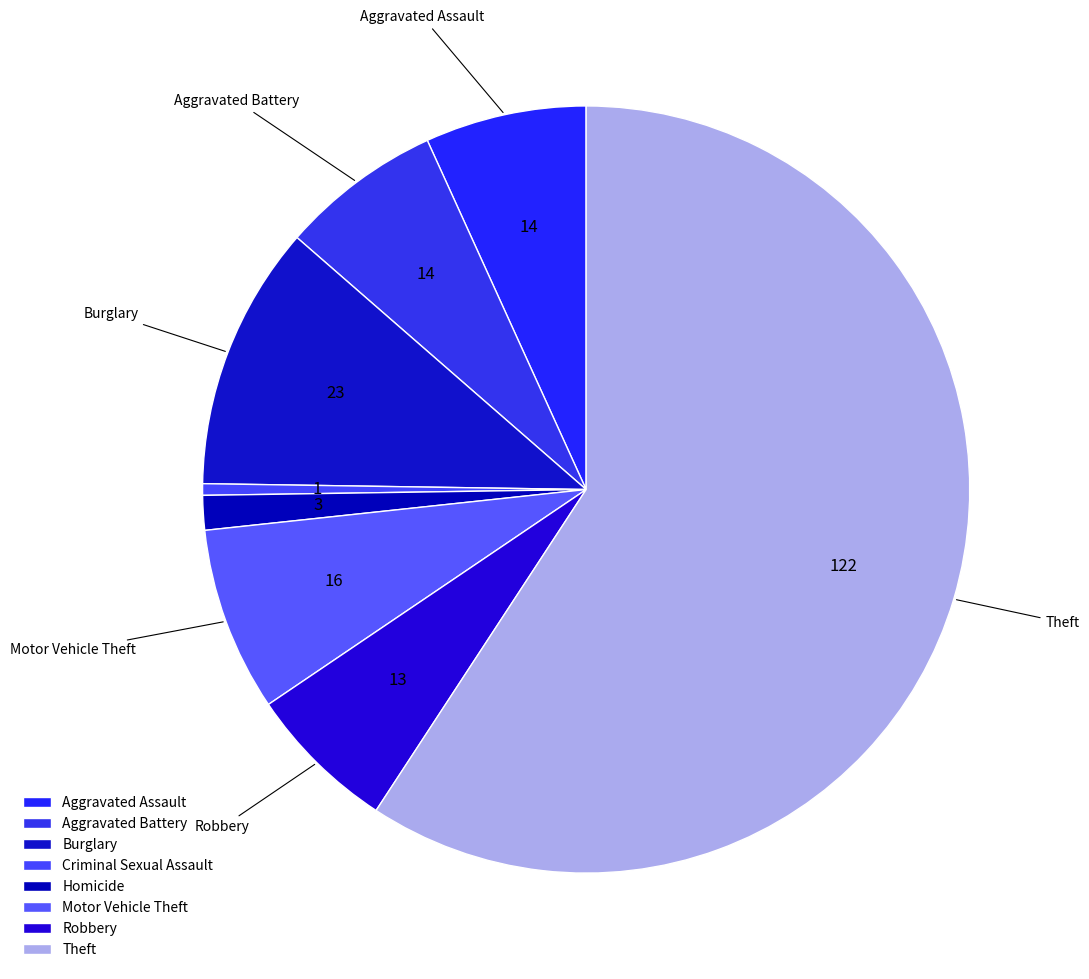

Count the number of slices in the pie.

8